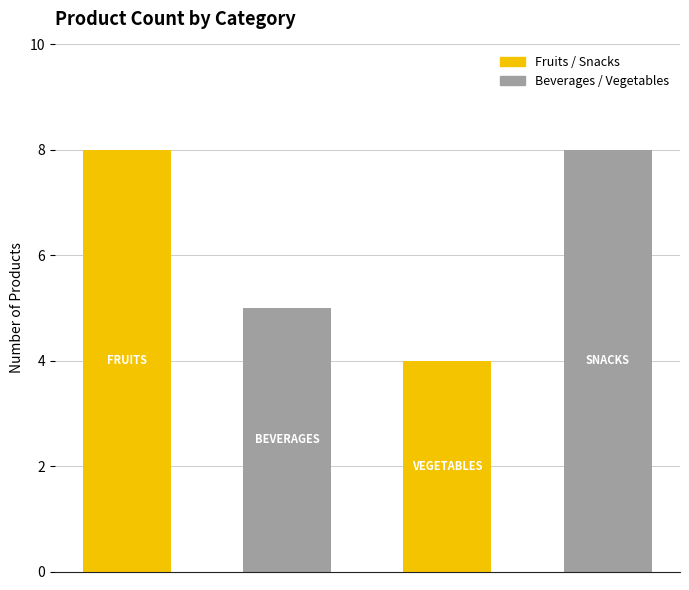

What is the value of the 2nd bar from the left?

5